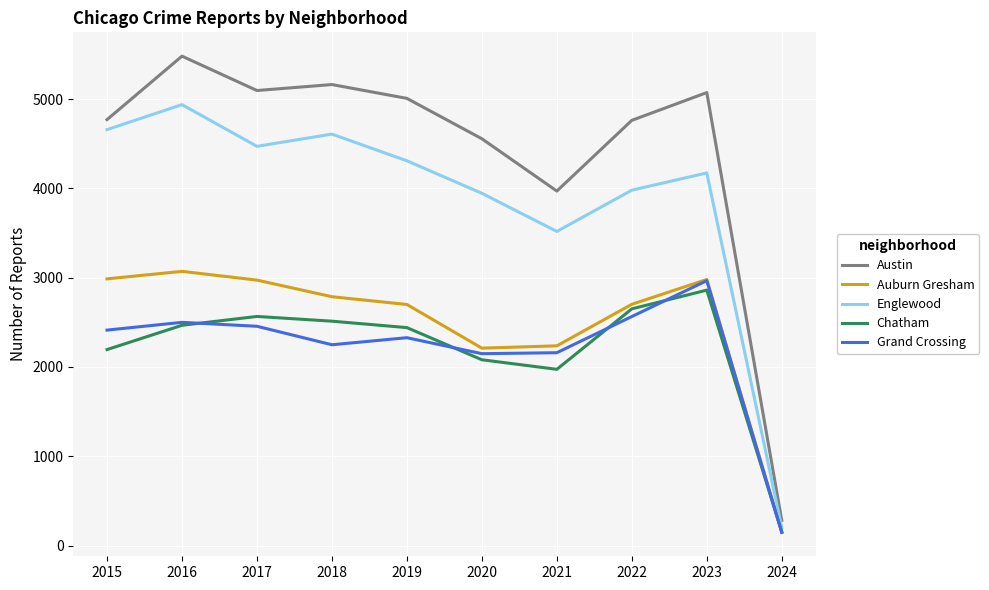

The Englewood series shows 1580 at 2020. True or false?

False